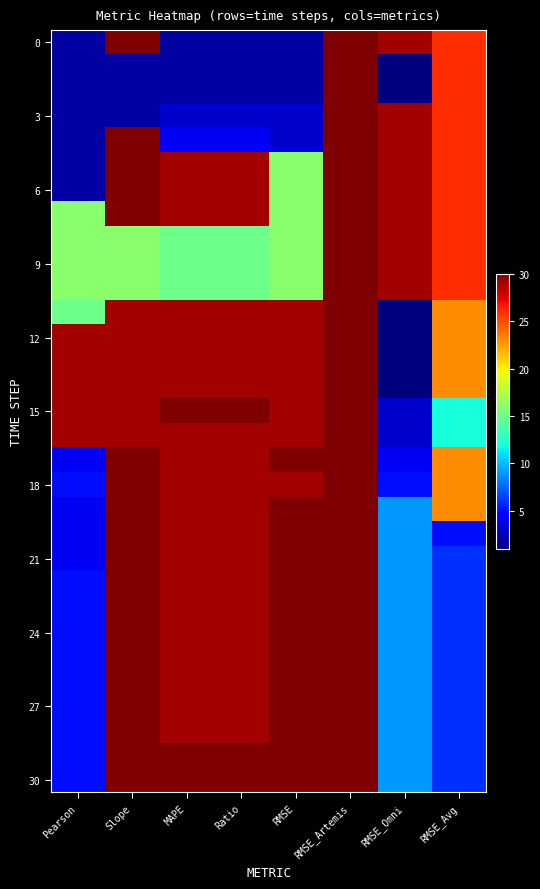

What is the greatest value displayed?

30